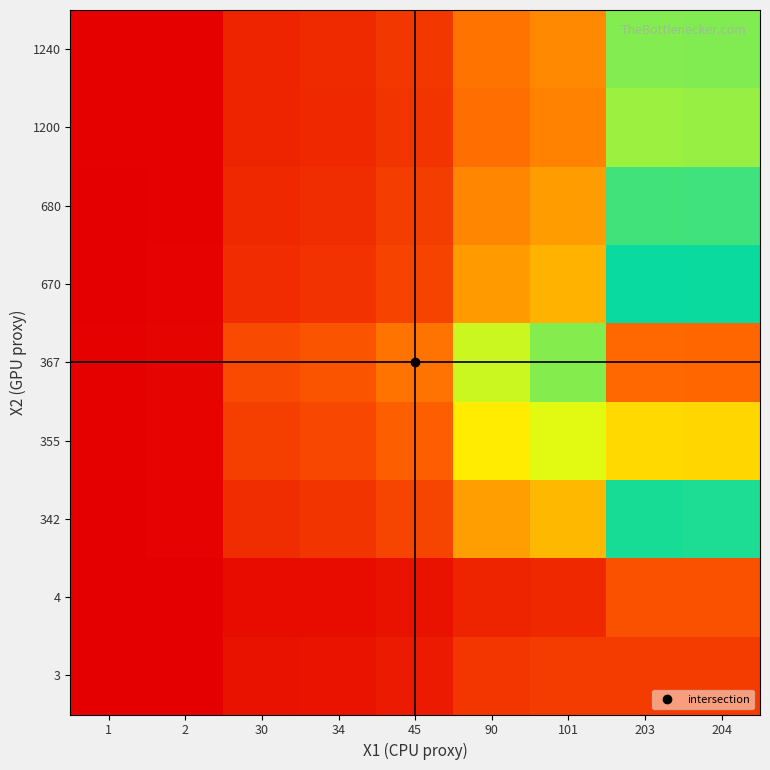

At which category does the chart reach its peak across all series?

204